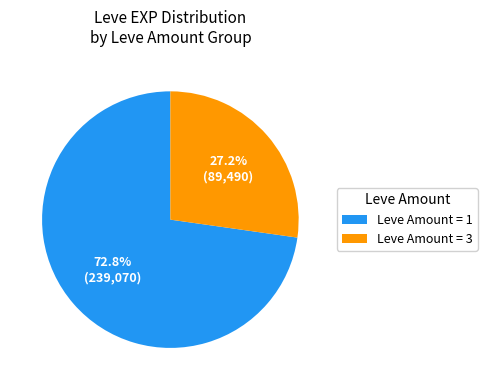

Which category has the smallest portion of the pie?

Leve Amount = 3